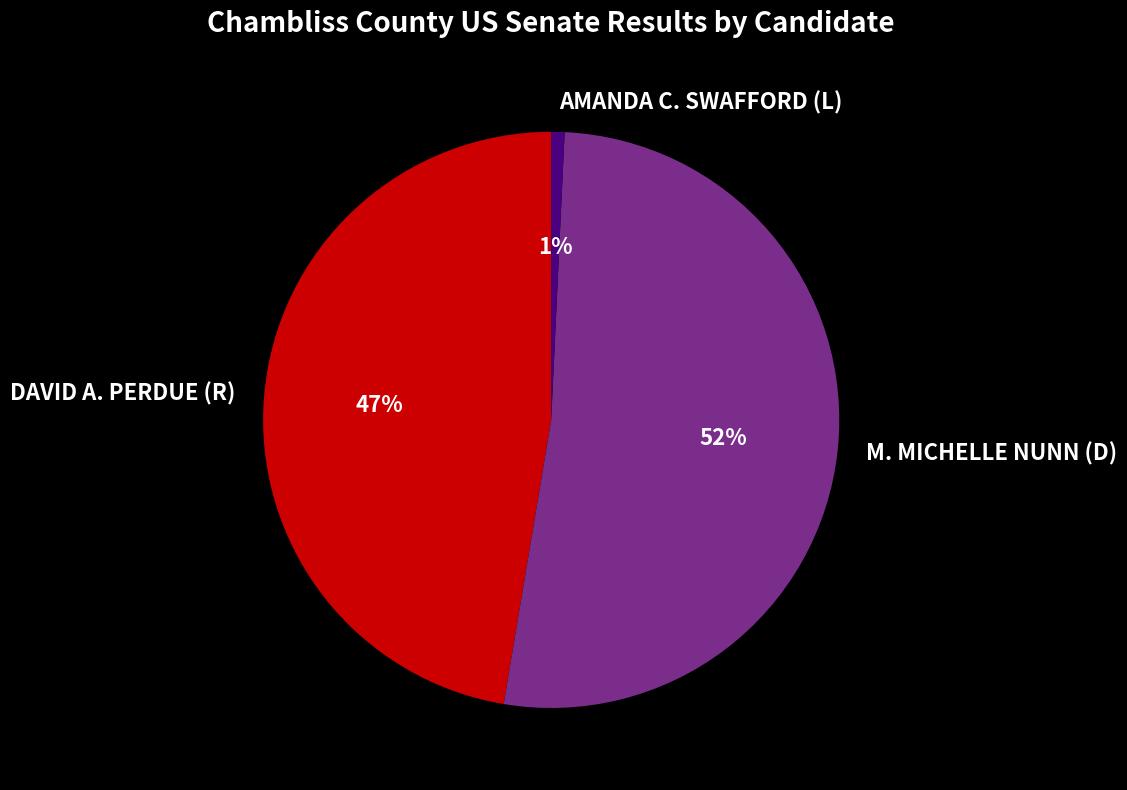

True or false: AMANDA C. SWAFFORD (L) accounts for 1% of the total.

True